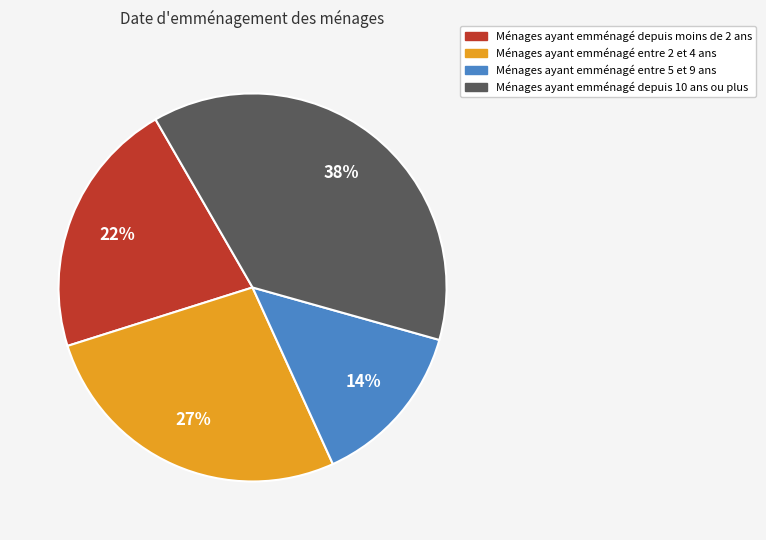

Does any single category account for the majority?

No